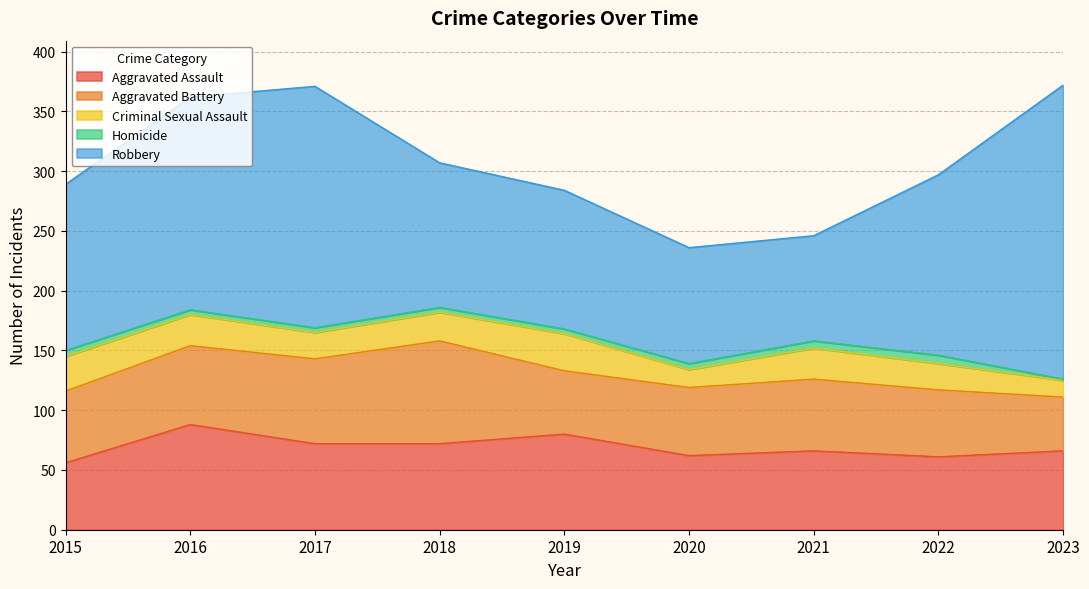

What is the spread (max minus min) of values at 2018?

117